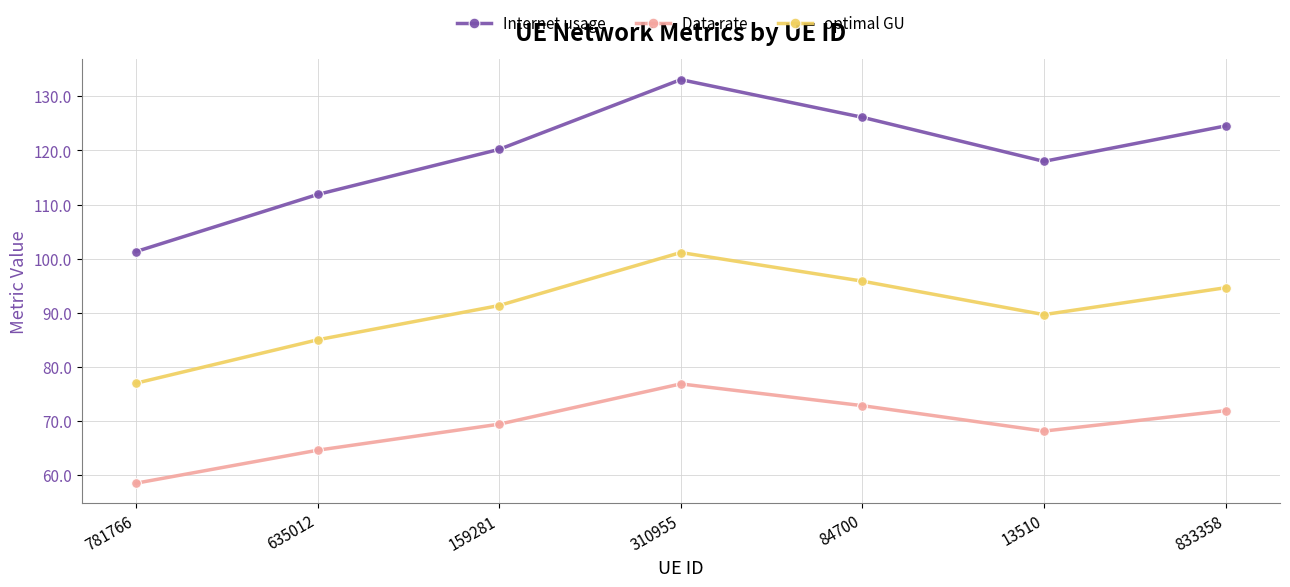

At which category does the chart reach its peak across all series?

310955